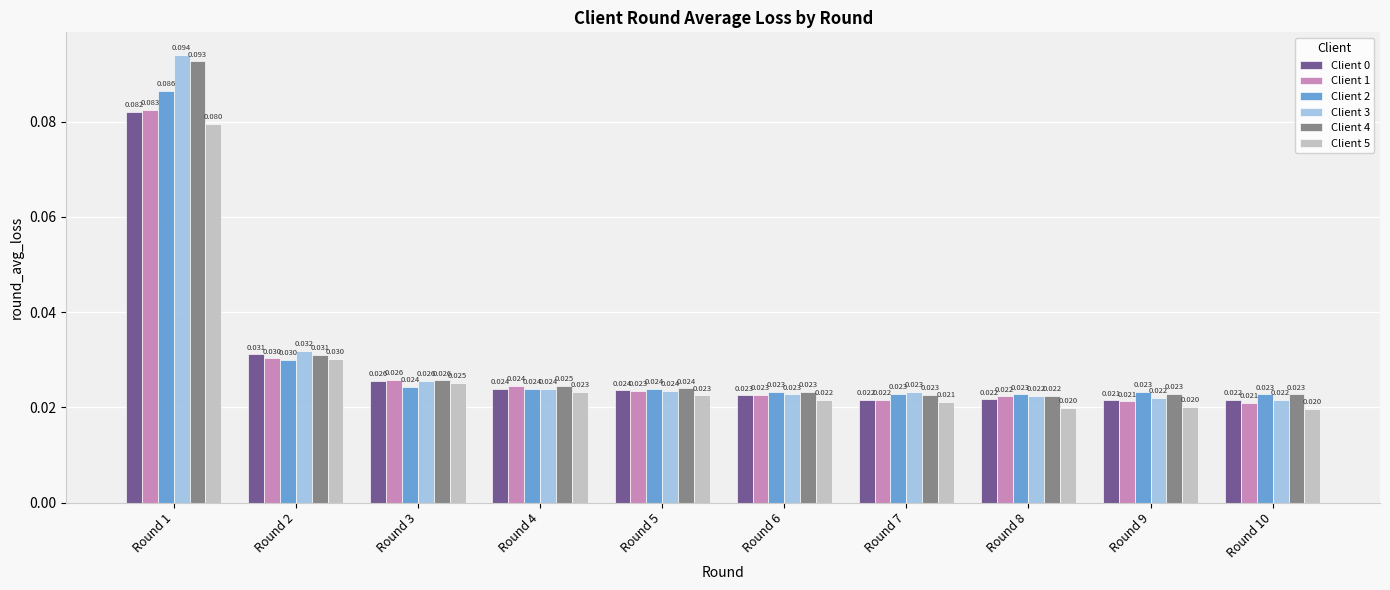

Is the value of Client 2 at Round 10 greater than the value of Client 0 at Round 9?

Yes